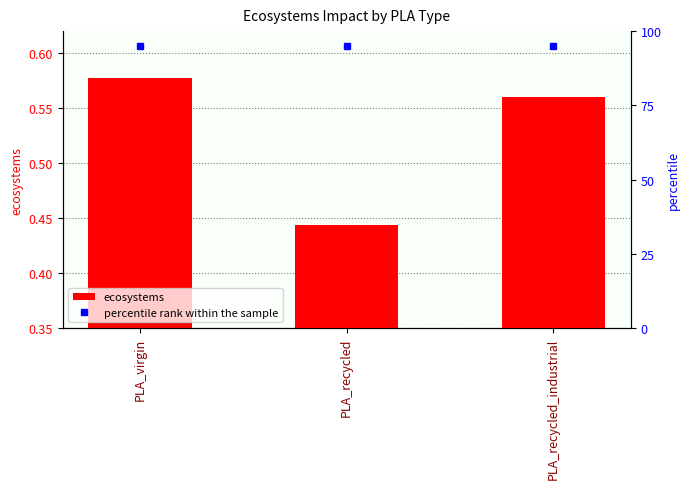

What is the greatest value displayed?

95.0